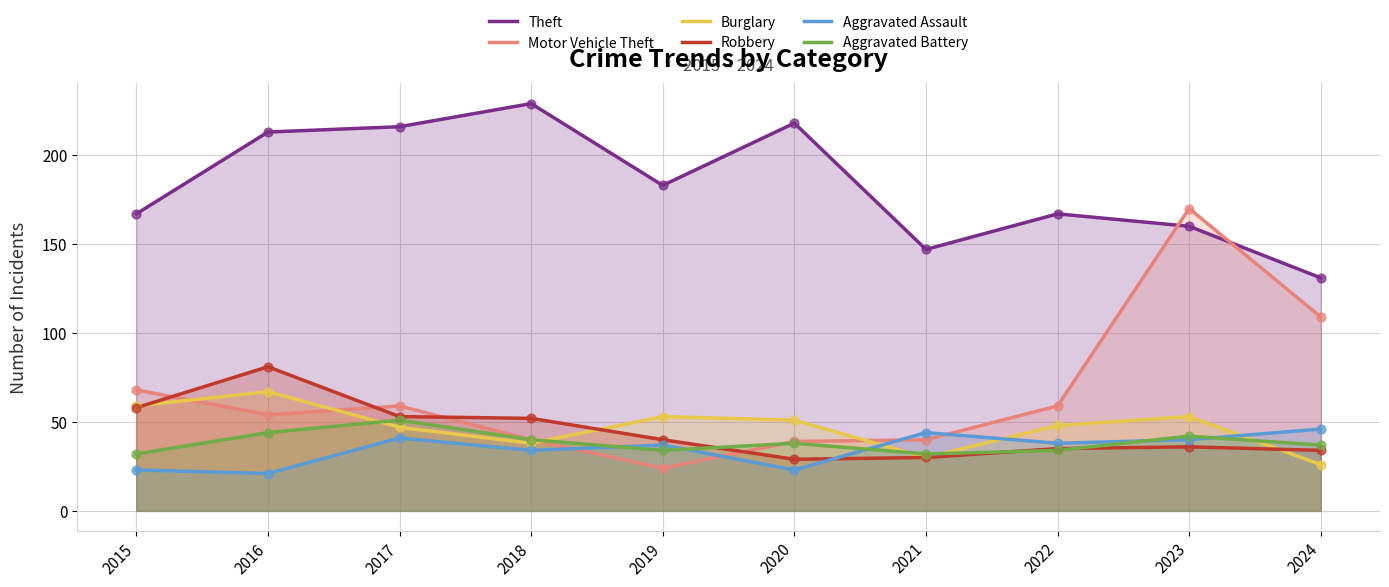

Which series has the largest total across all categories?

Theft